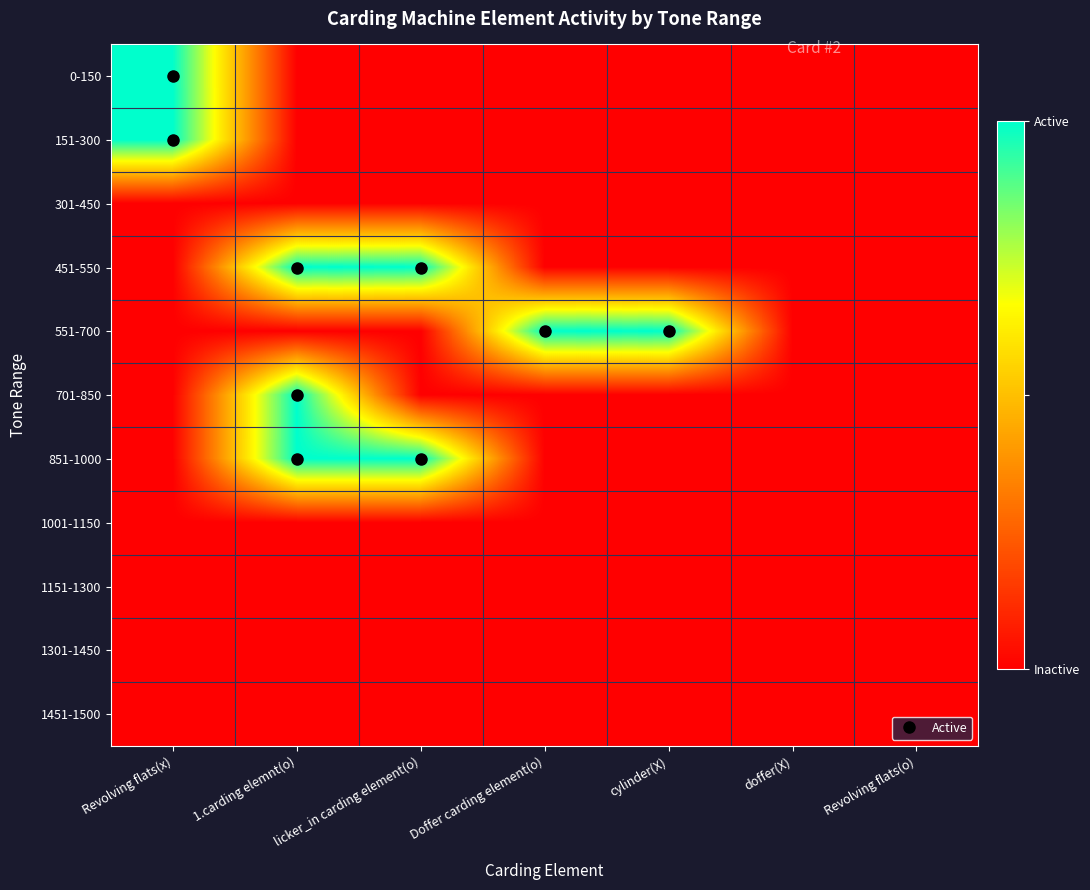

Which has a higher value, Revolving flats(o) or 1.carding elemnt(o)?

Revolving flats(o)